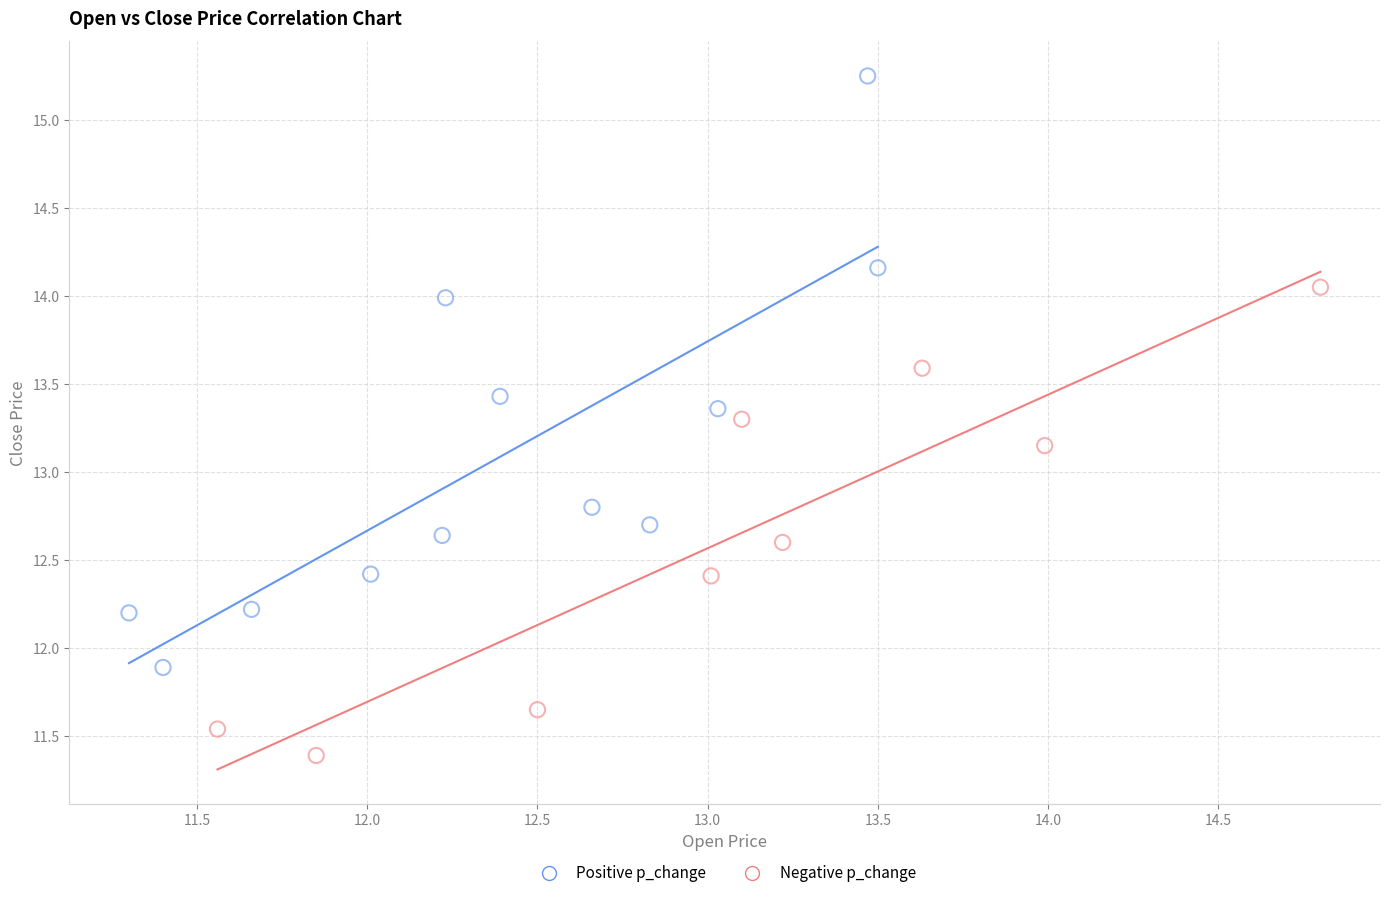

Which series reaches the minimum Y coordinate?

Negative p_change